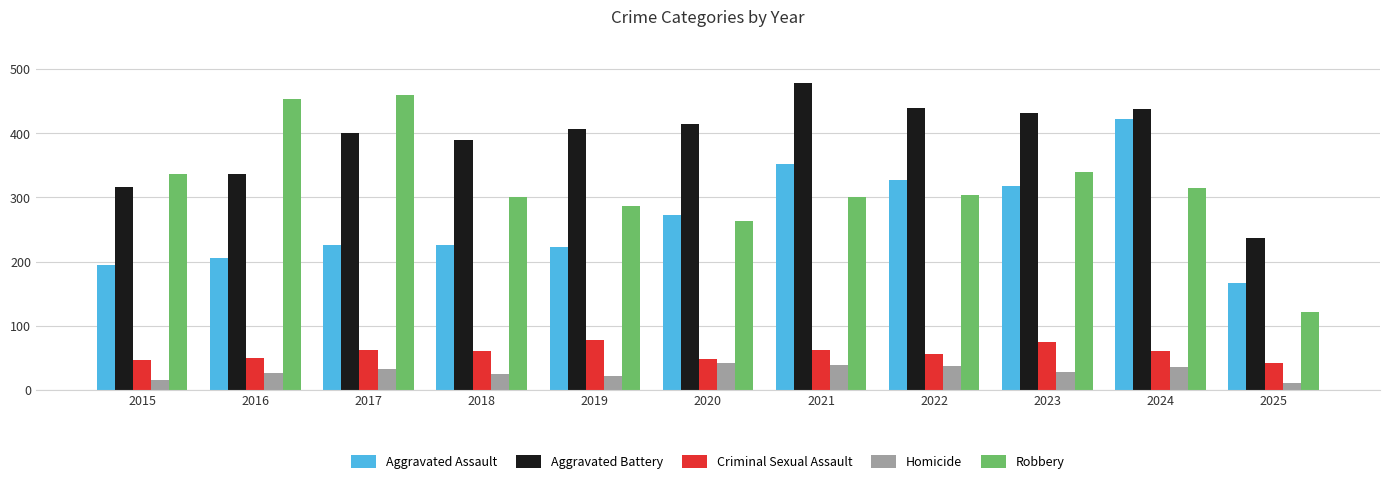

The Aggravated Battery series shows 323 at 2025. True or false?

False